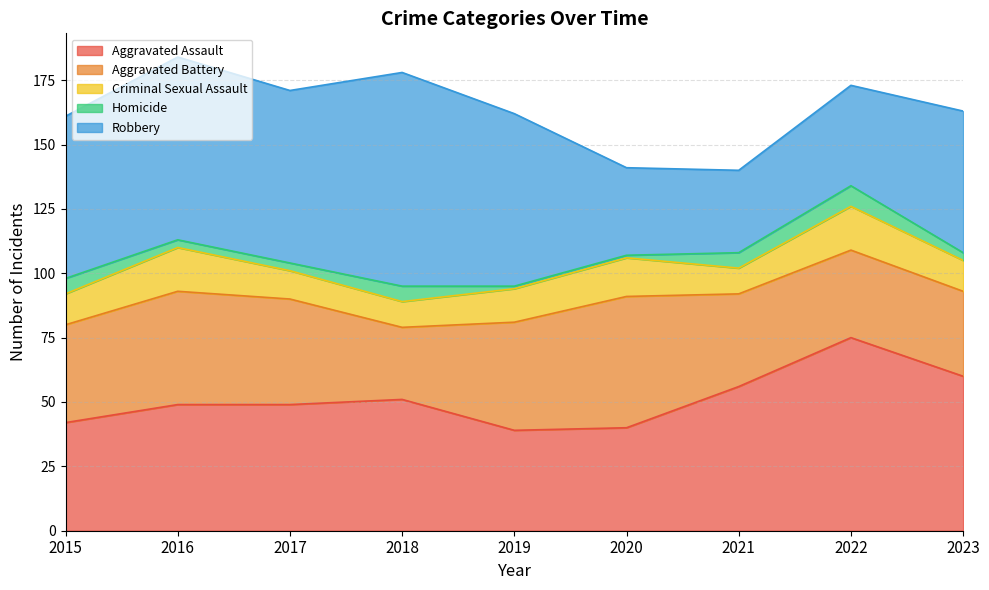

Where is the first local maximum for Aggravated Assault?

2018